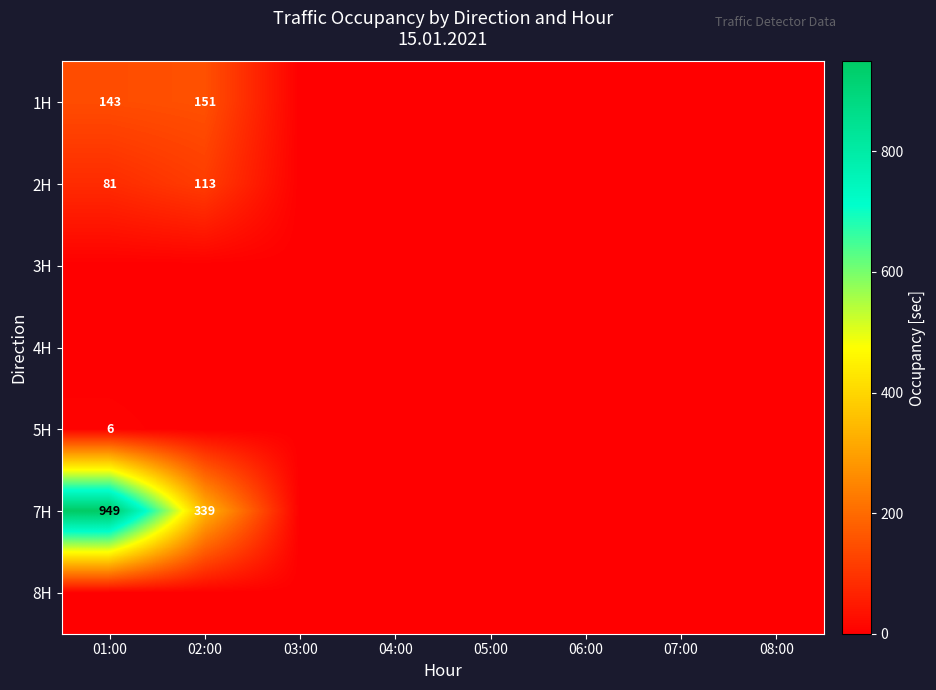

What is the maximum value shown in the chart?

949